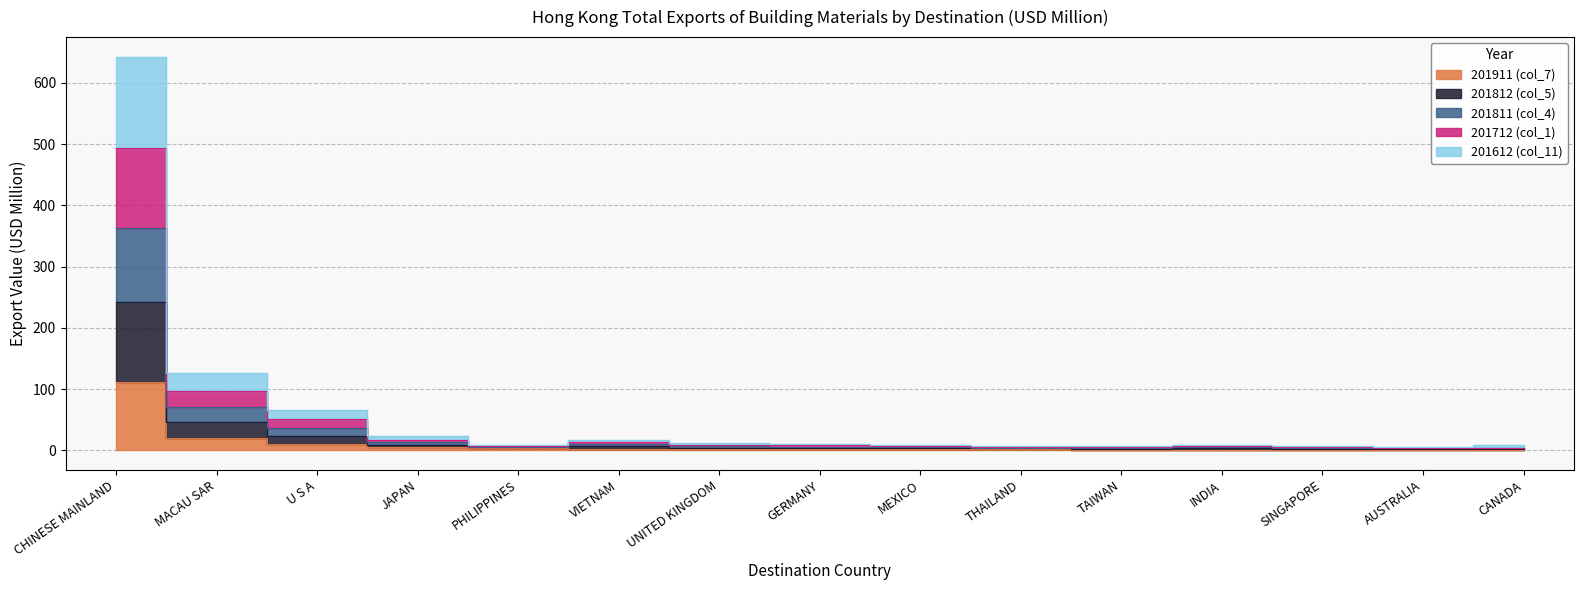

The value of 201612 (col_11) at CHINESE MAINLAND is 242.4. True or false?

True